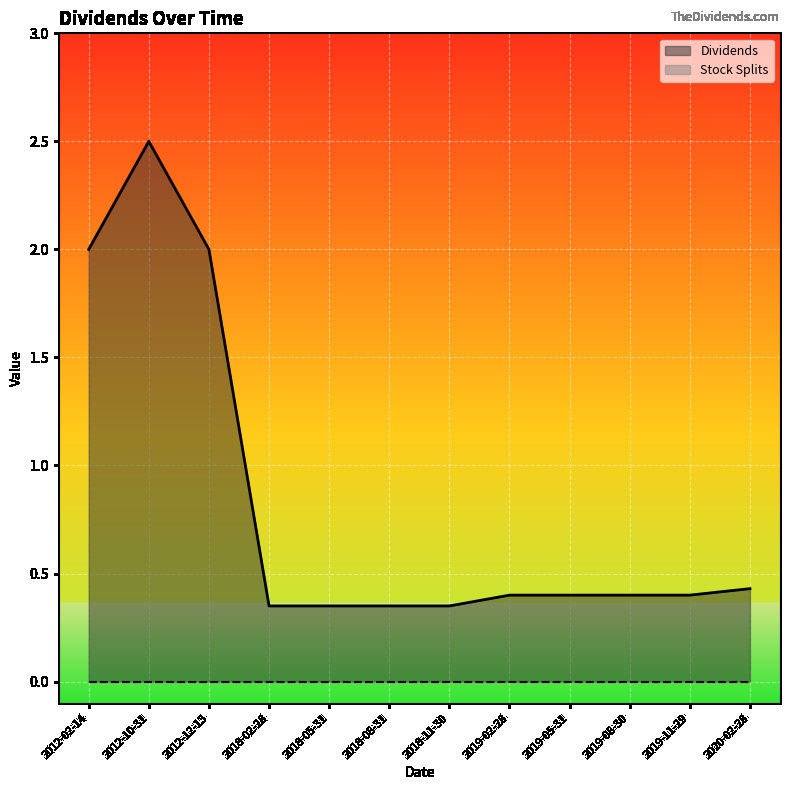

Which has a higher value, 2019-05-31 or 2018-05-31?

2019-05-31